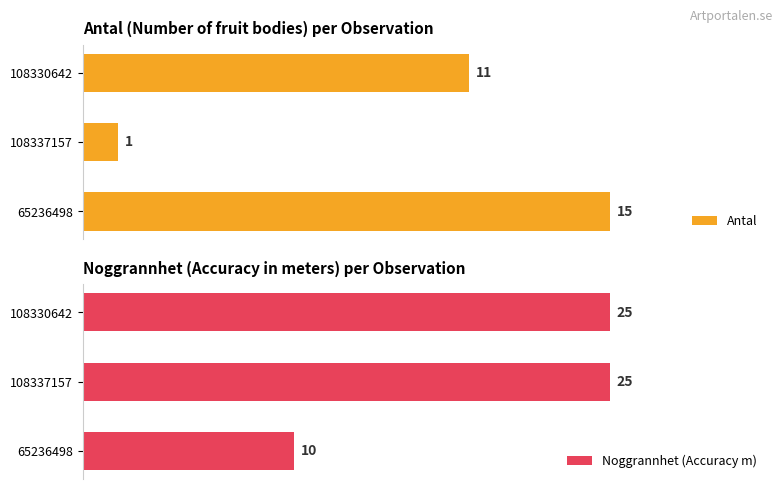

Which series has the largest total across all categories?

Noggrannhet (Accuracy m)